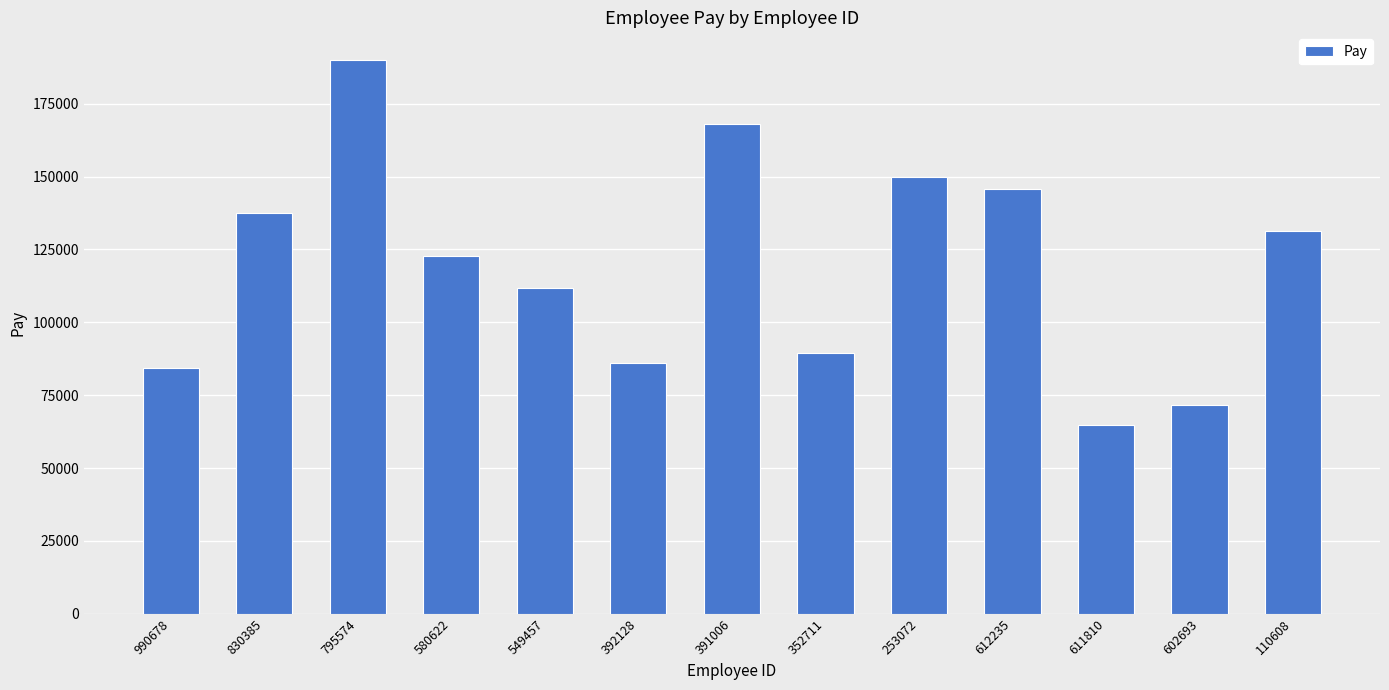

What is the label of the 1st bar from the left?

990678